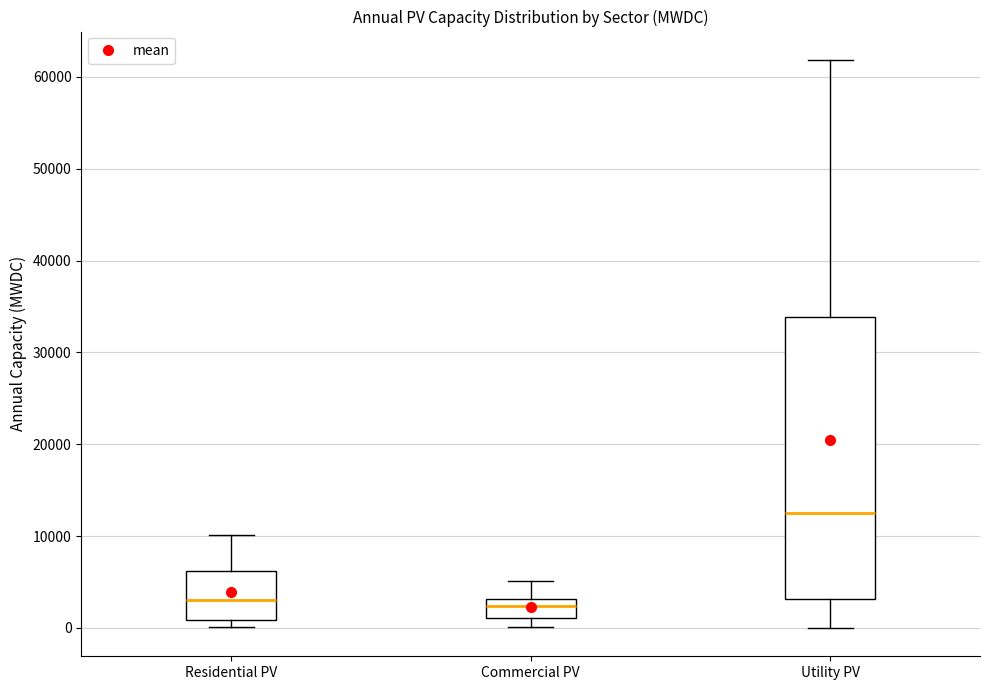

Where does the upper whisker of the box for Residential PV end on the y-axis? The values are not printed on the chart, so give them approximately, as read against the axis.

10000